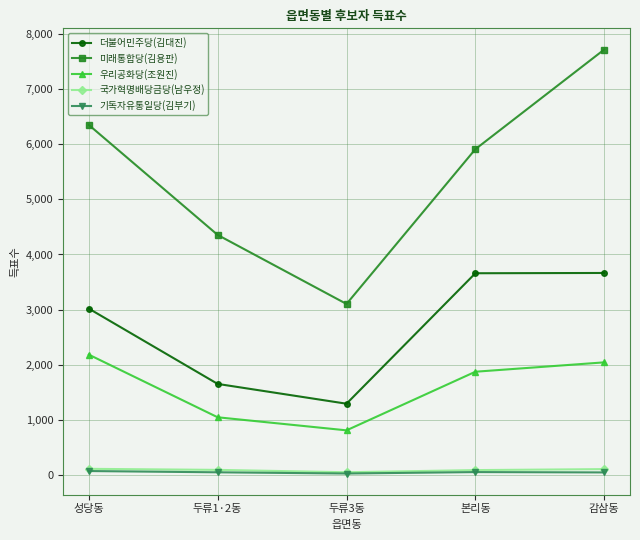

What is the difference between the second highest and second lowest values in the 미래통합당(김용판) series?

1995